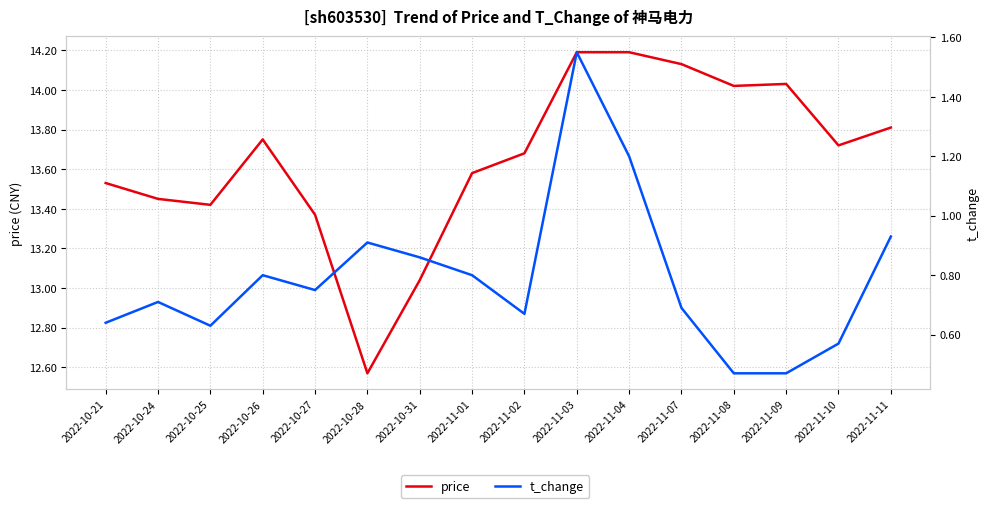

True or false: price has more than 2 points higher than both neighbors.

False